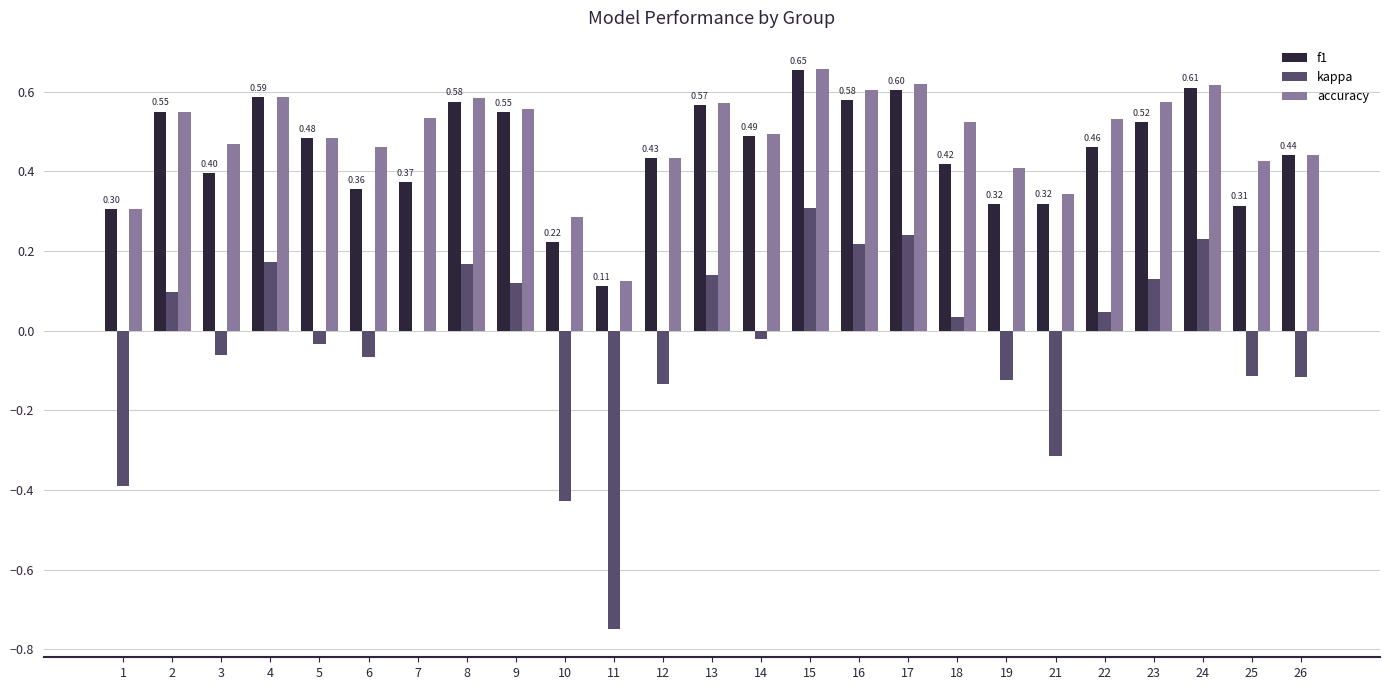

Where is accuracy nearest to the value 0?

11